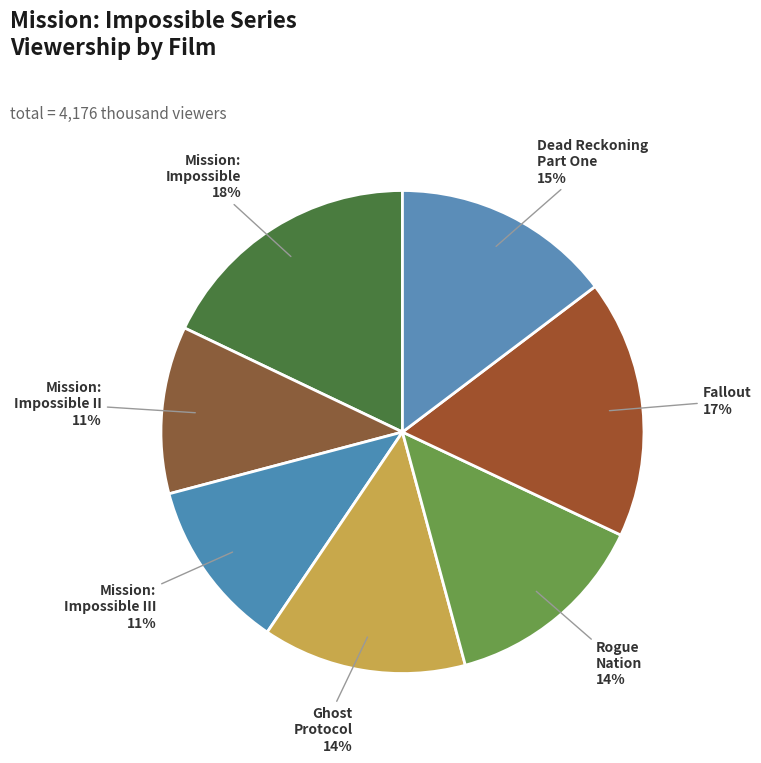

How many slices are in this pie chart?

7